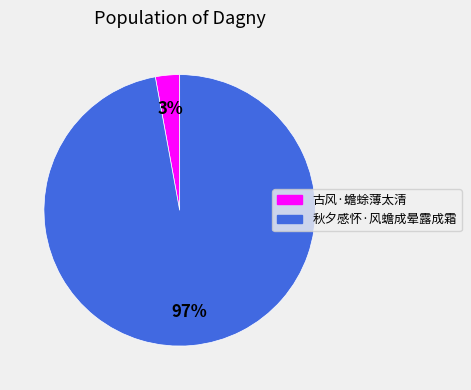

Count the number of slices in the pie.

2